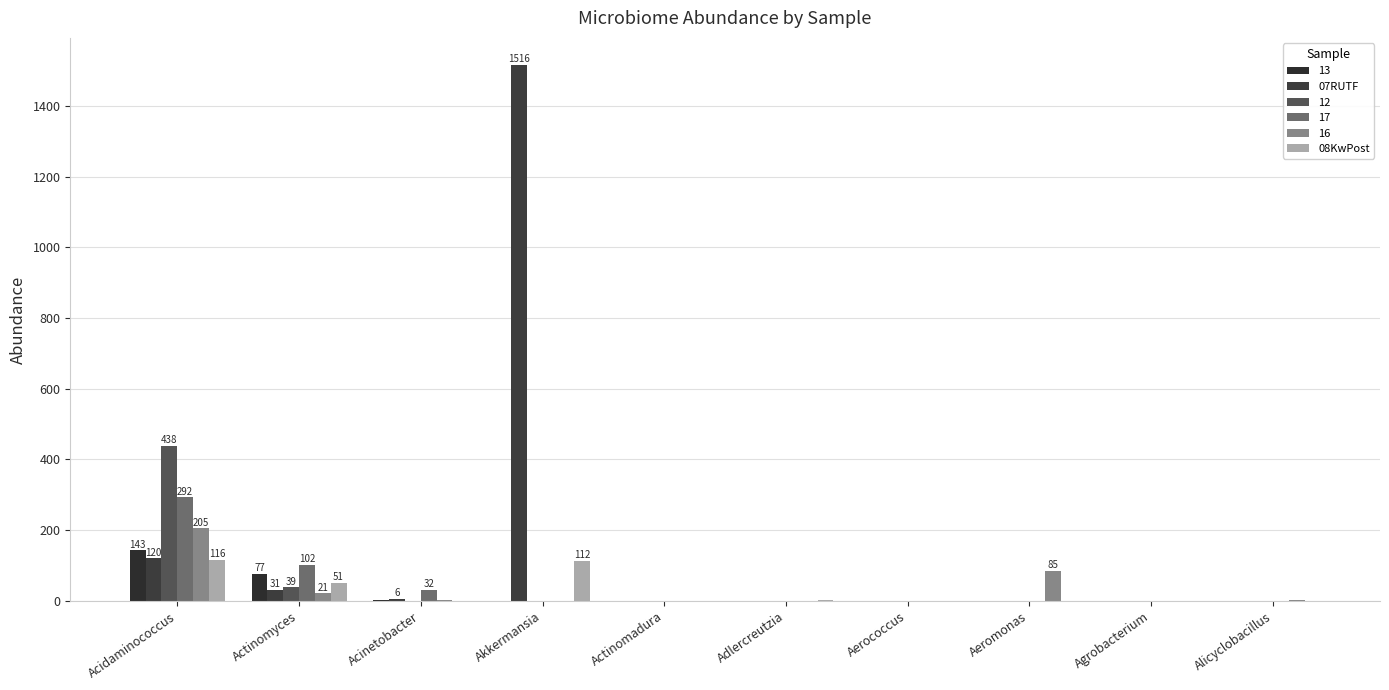

What are all the series names shown in the legend?

13, 07RUTF, 12, 17, 16, 08KwPost